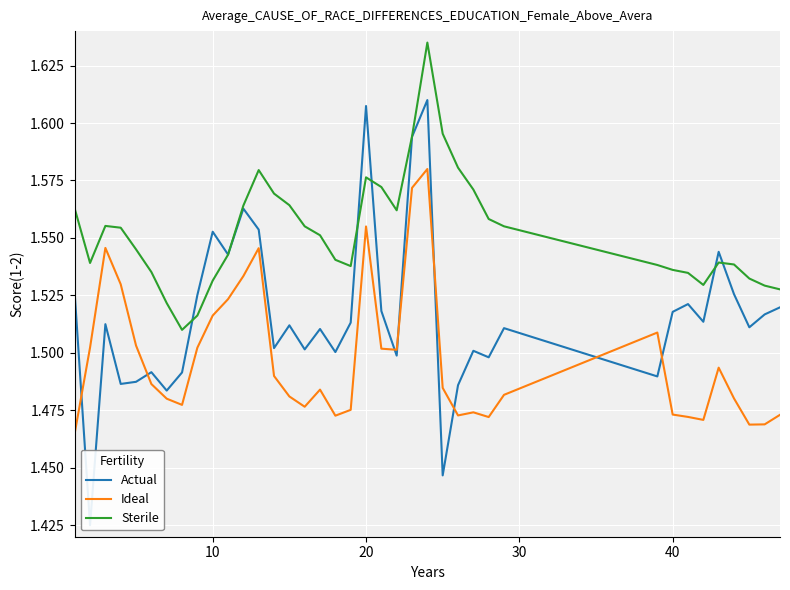

Rank the series by their average value, from lowest to highest.

Ideal, Actual, Sterile